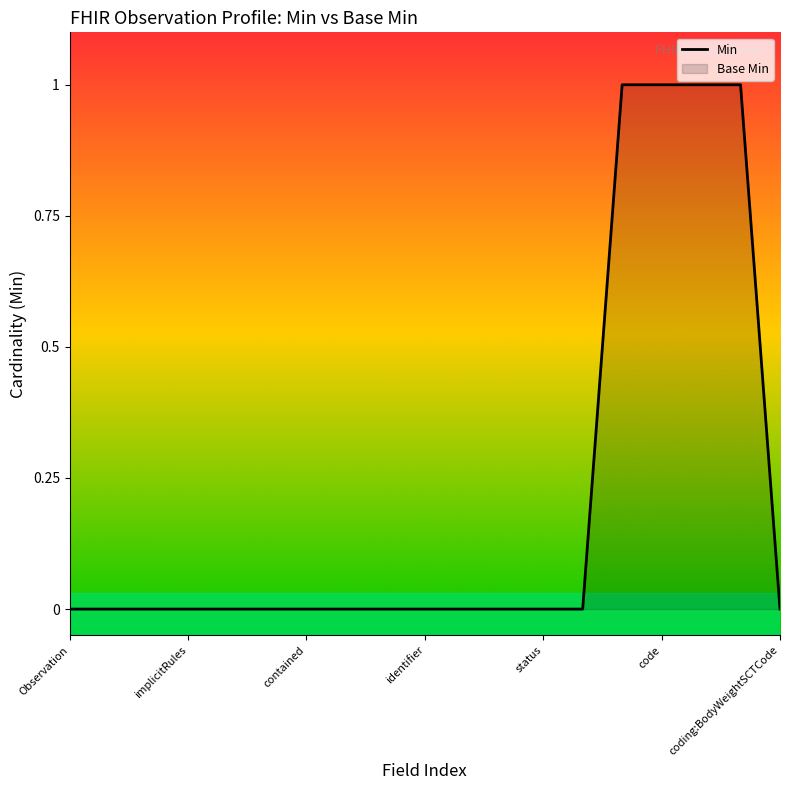

At which category does the chart reach its minimum across all series?

Observation